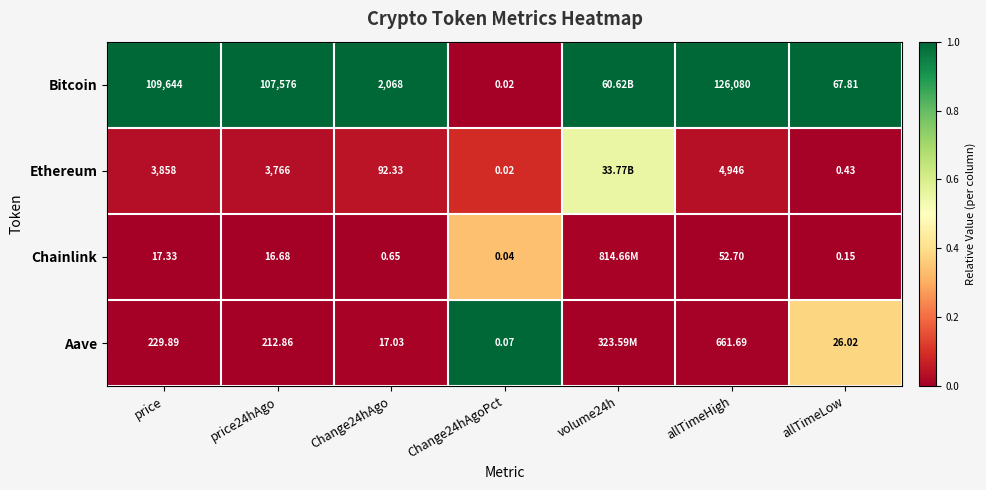

At price24hAgo, list the series in order from largest to smallest.

Bitcoin, Ethereum, Aave, Chainlink